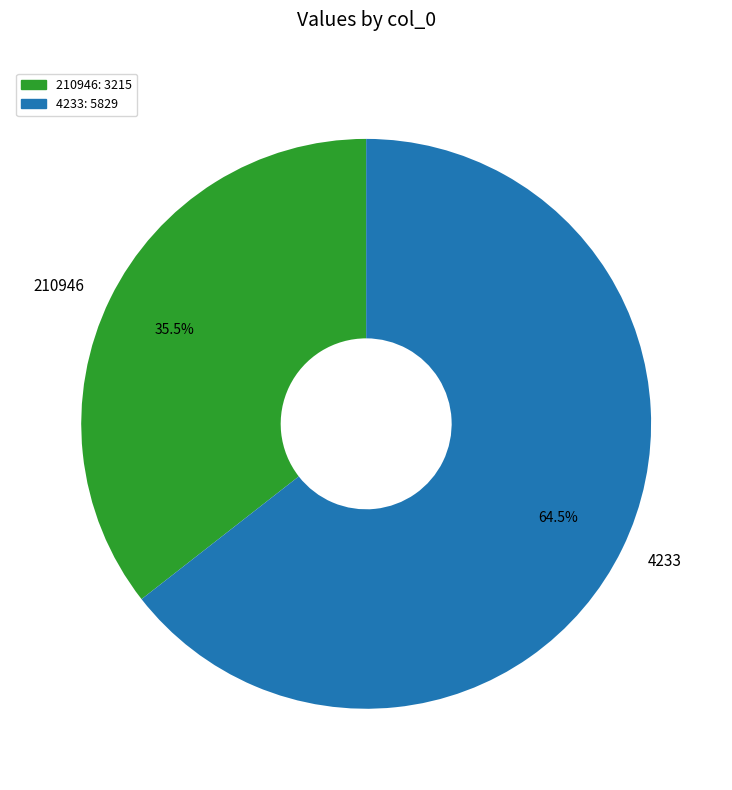

What is the smallest slice in the pie chart?

210946